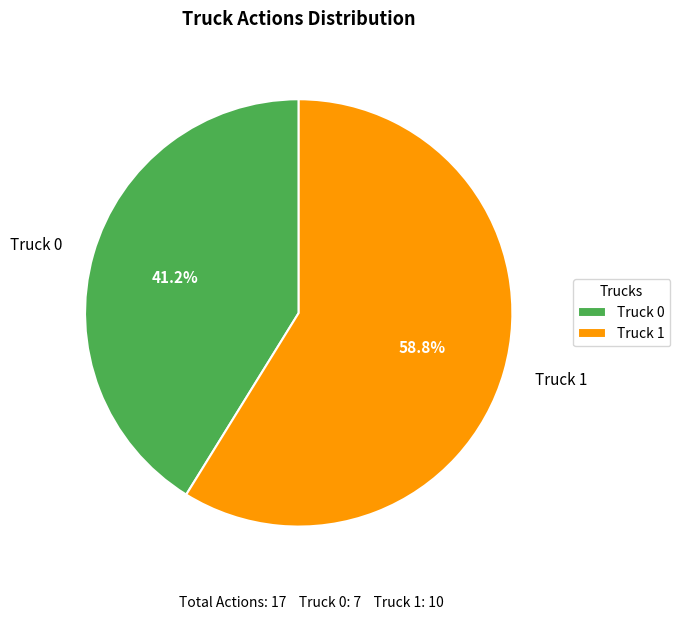

True or false: Truck 1 accounts for 59% of the total.

True